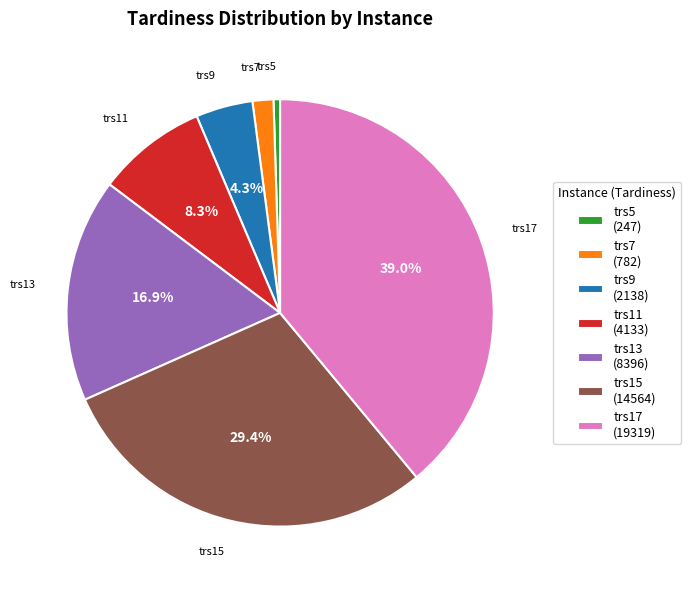

What percentage is the trs13 slice, to the nearest percent?

17%